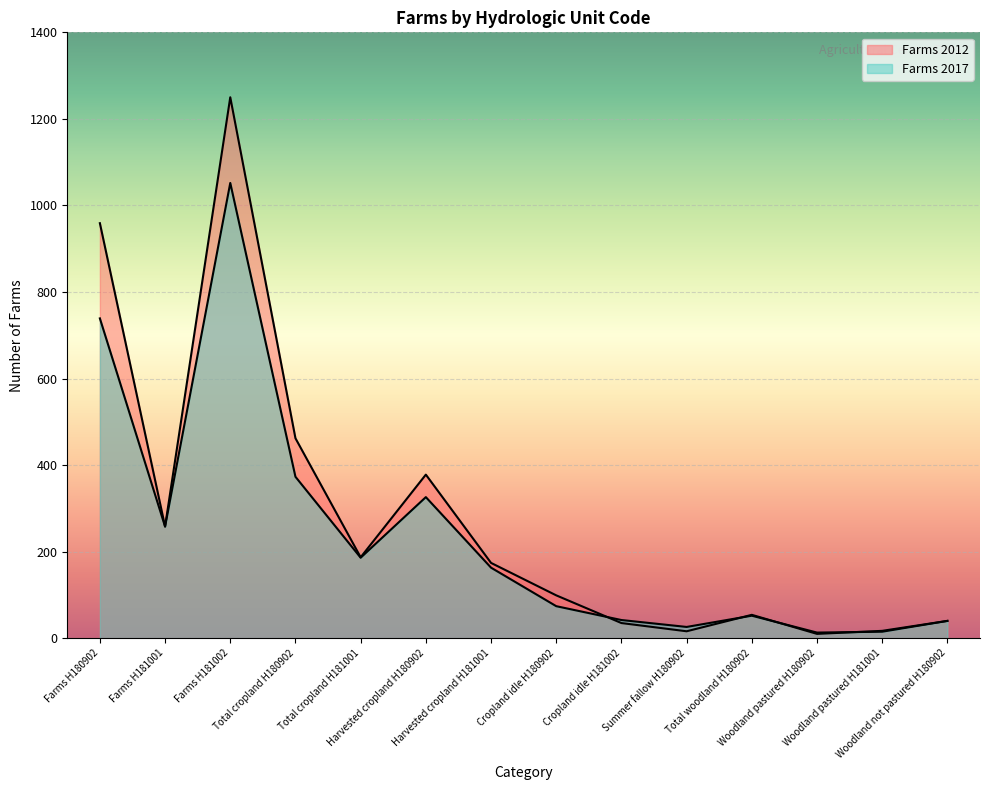

Is it true that Farms 2017 equals 26 at Summer fallow H180902?

True